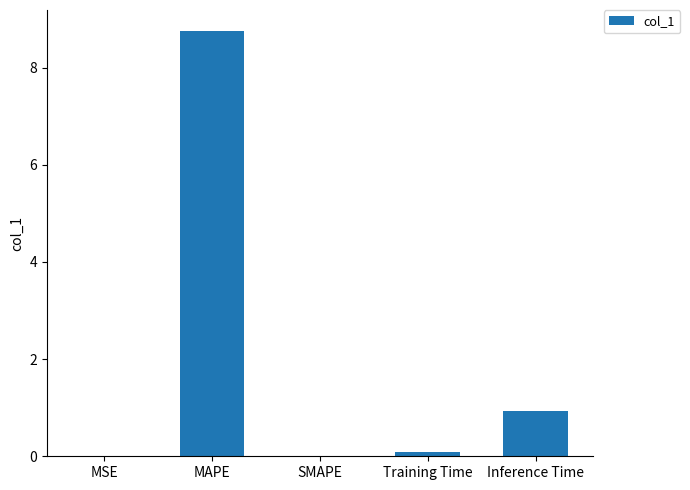

The chart shows a value of 5.3 at SMAPE. True or false?

False